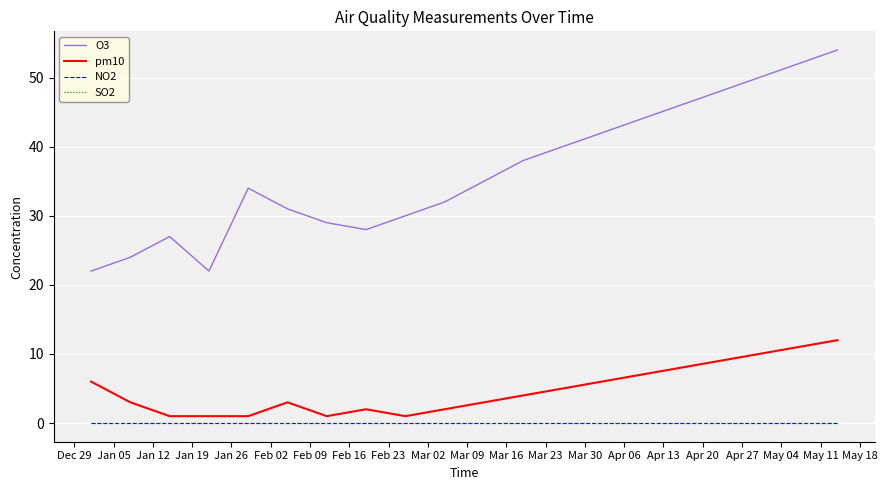

True or false: O3 has more than 2 points higher than both neighbors.

False